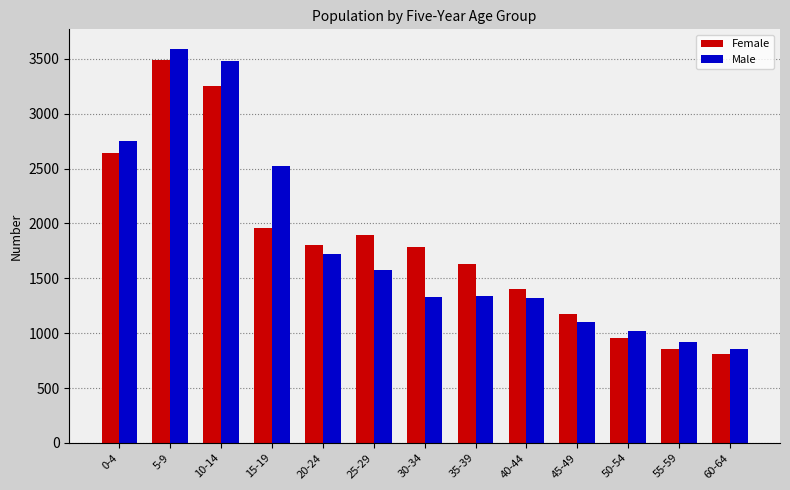

Is the value of Male at 60-64 greater than the value of Female at 40-44?

No